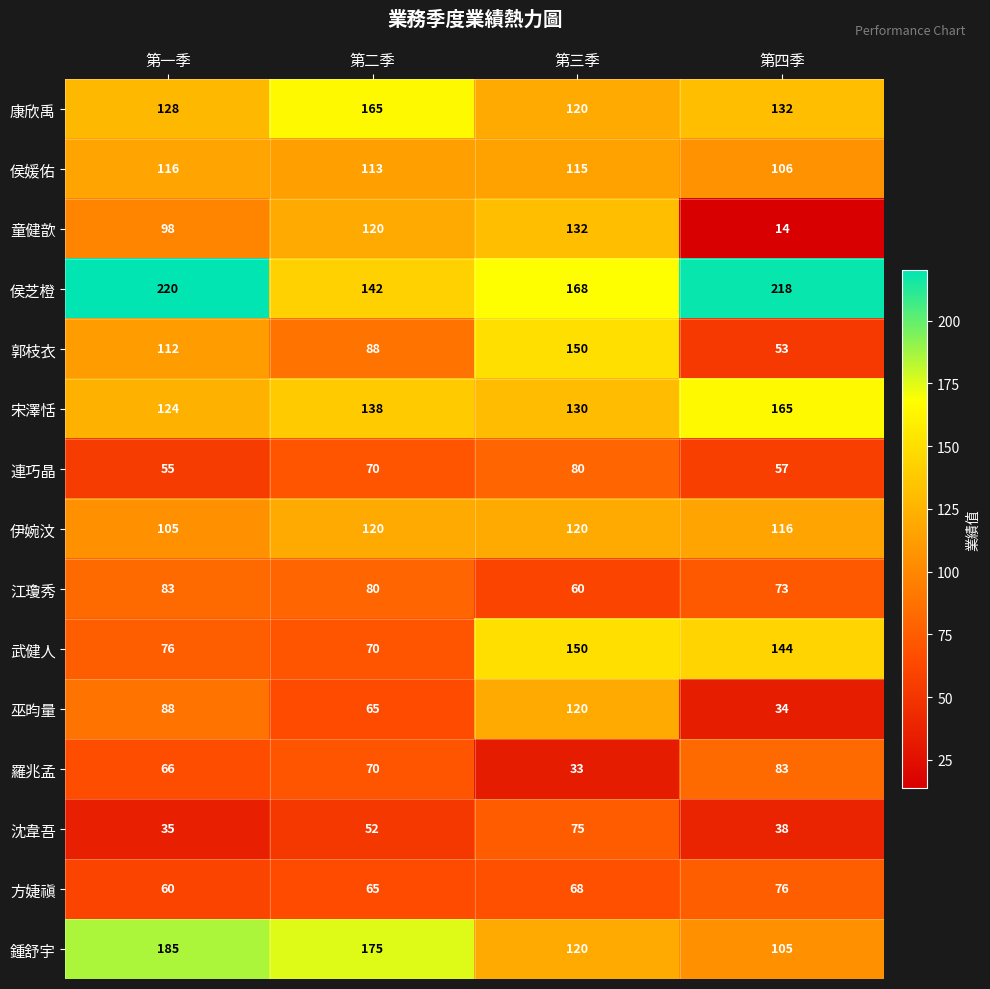

What is the difference between the 康欣禹 values at 第四季 and 第一季?

4